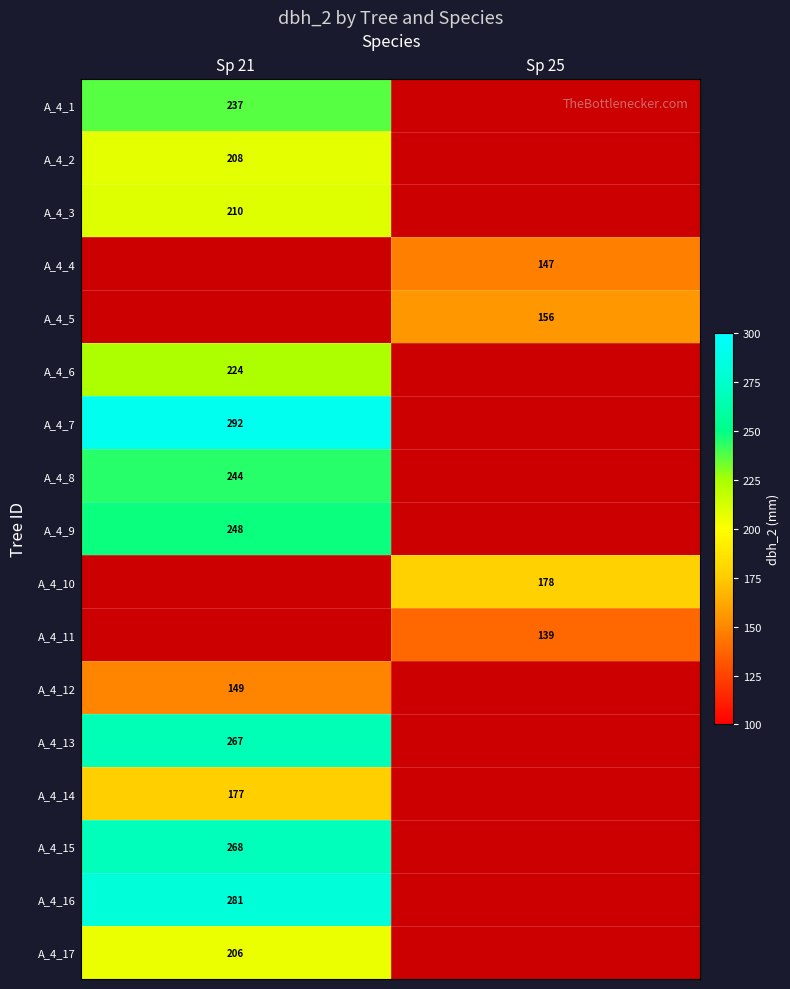

At which category does the chart reach its peak across all series?

Sp 21